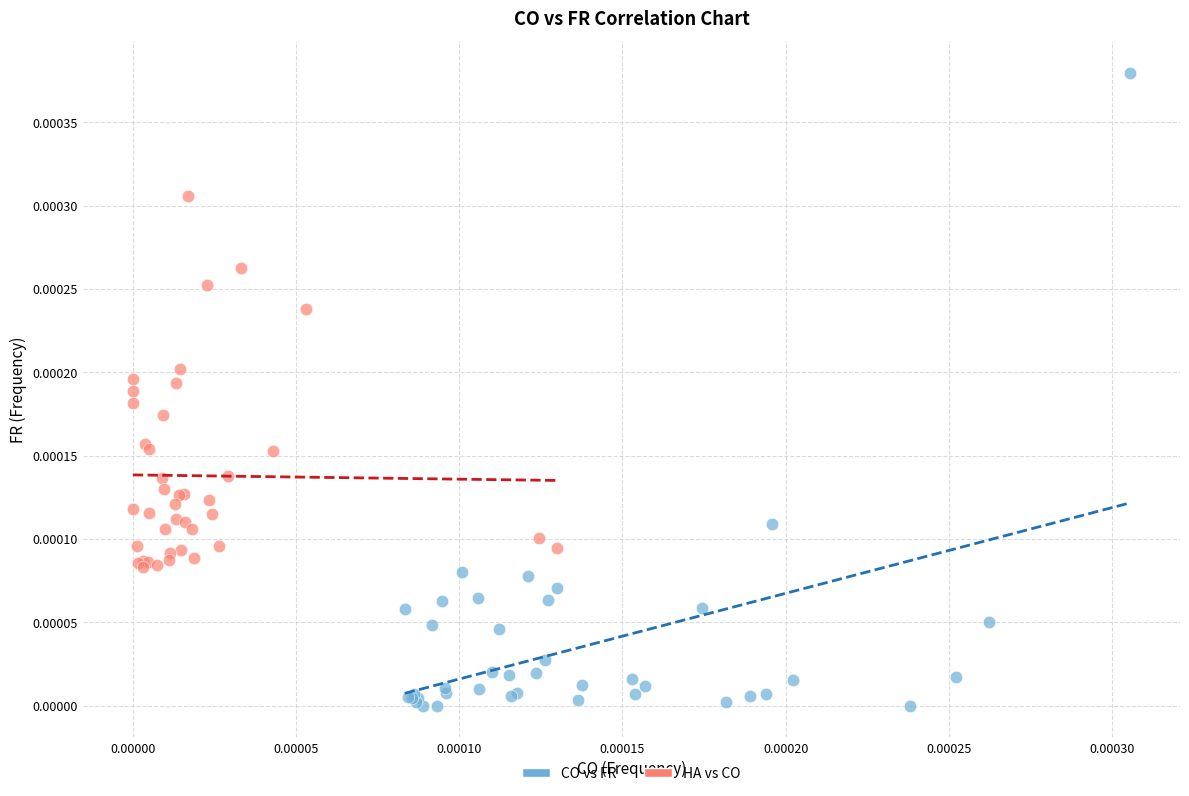

Which series reaches the minimum Y coordinate?

CO vs FR